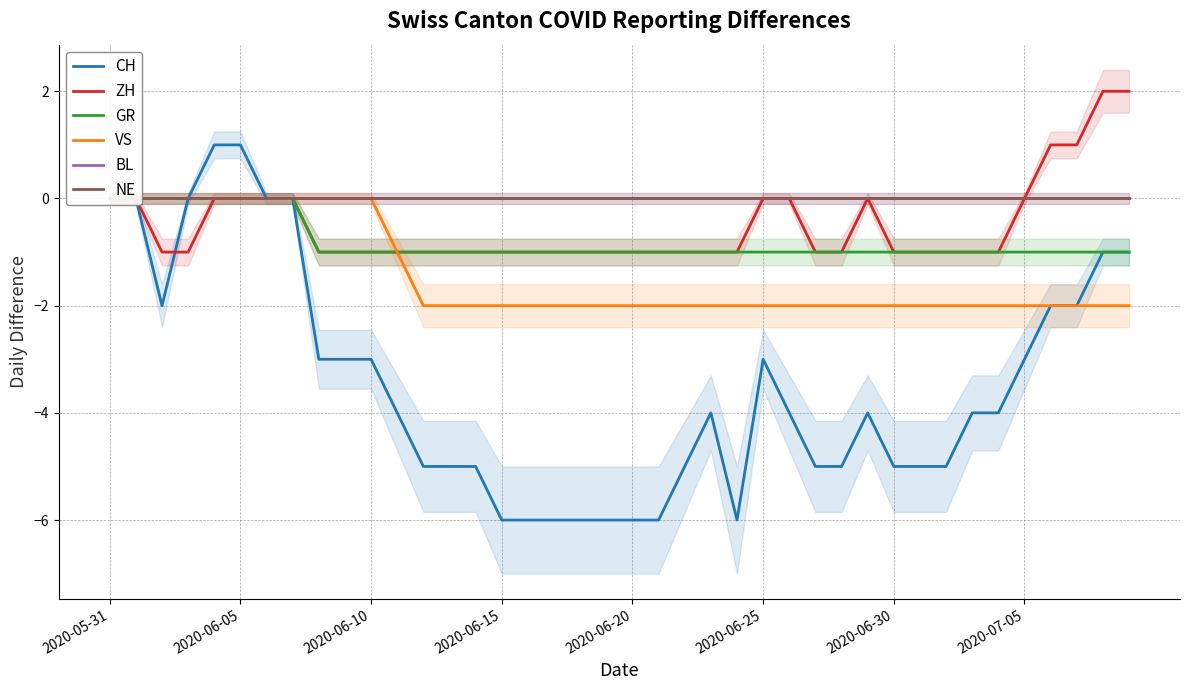

Is the value of CH at 2020-06-10 greater than the value of ZH at 2020-07-05?

No